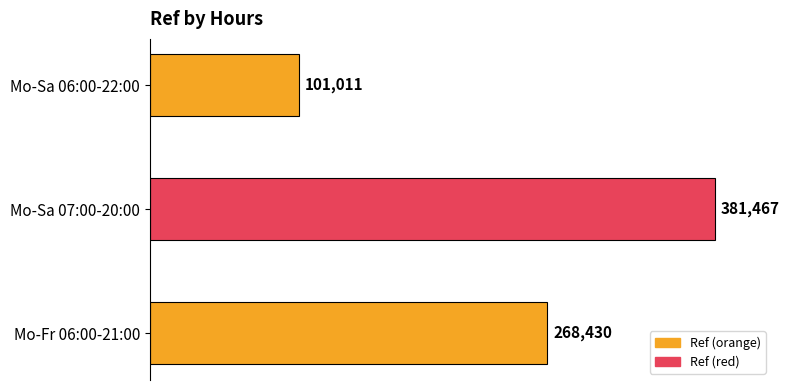

The value at Mo-Sa 07:00-20:00 is 381467. True or false?

True